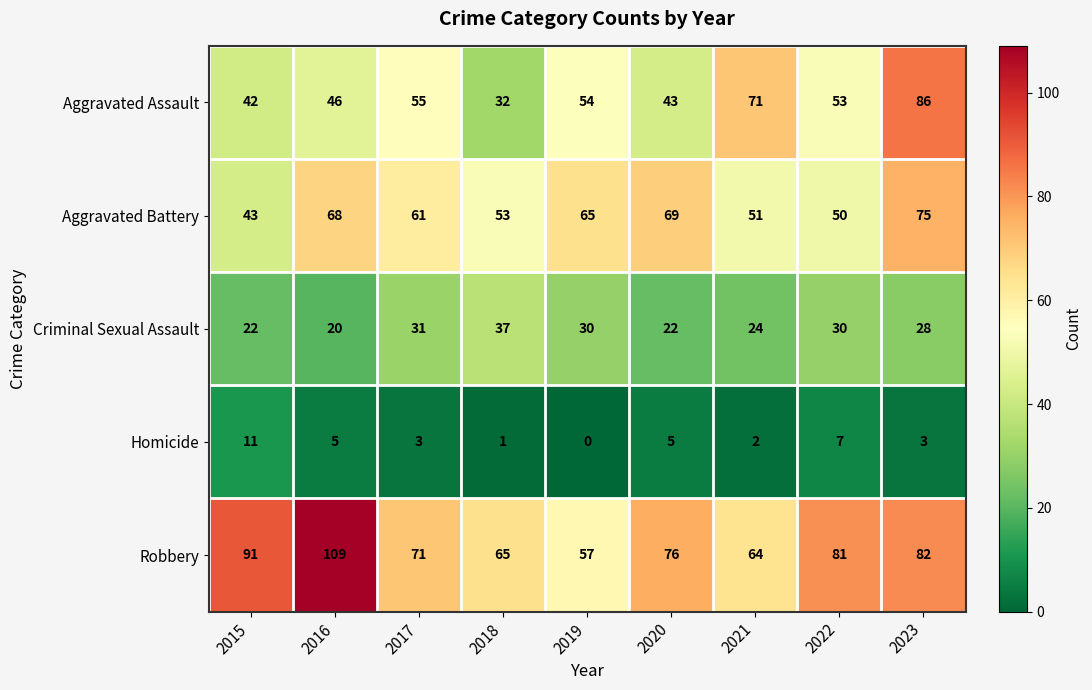

What is the spread (max minus min) of values at 2015?

80